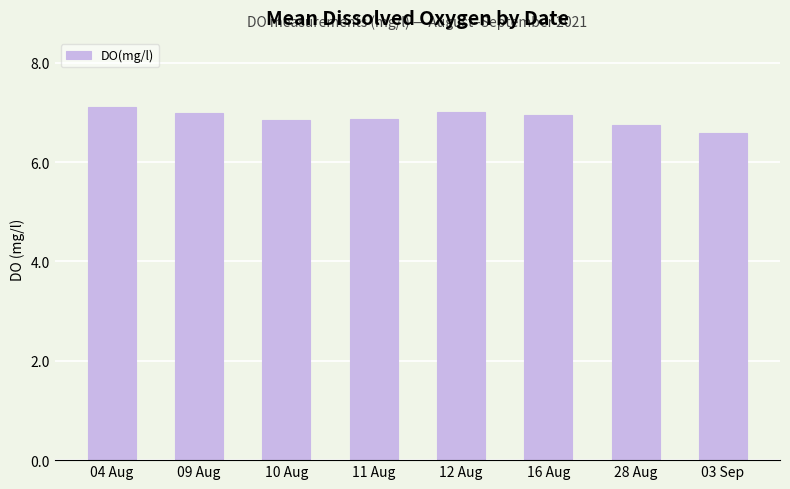

What is the sum of the values at 10 Aug and 11 Aug?

13.7